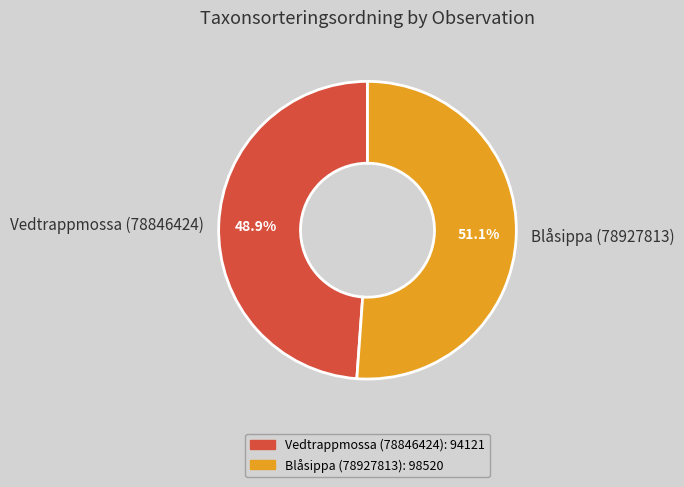

How much of the chart is everything except Vedtrappmossa (78846424)?

51.1%